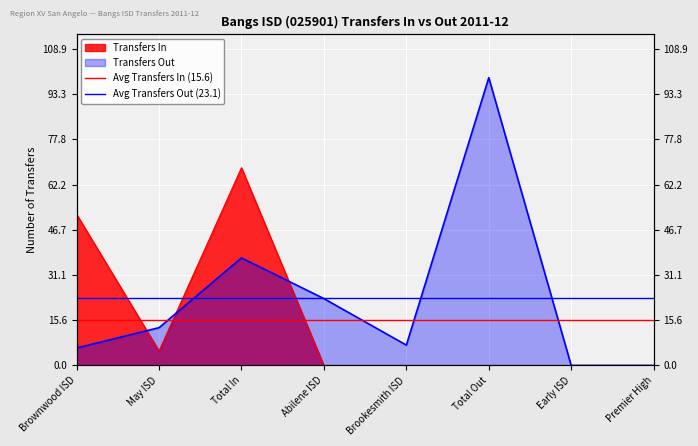

What is the label of the 1st point from the left?

Brownwood ISD